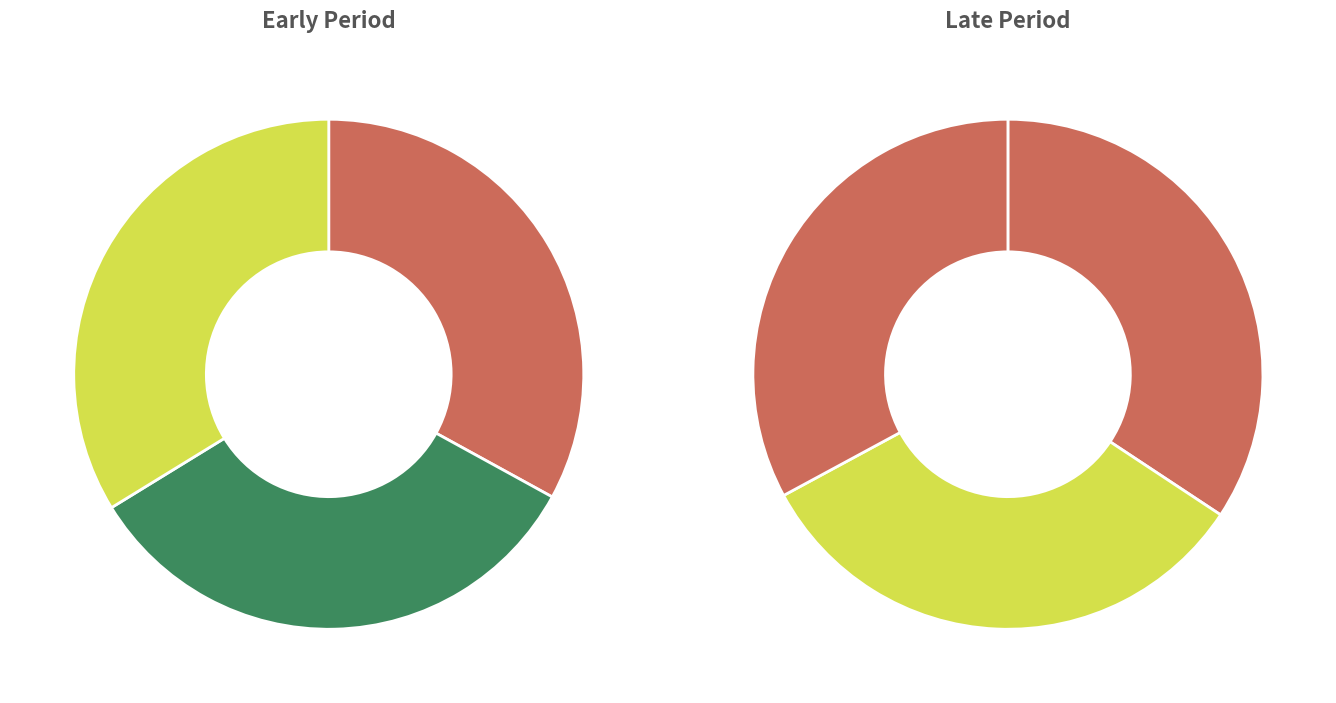

Does 2021-12-28 account for over 50% of the chart?

No